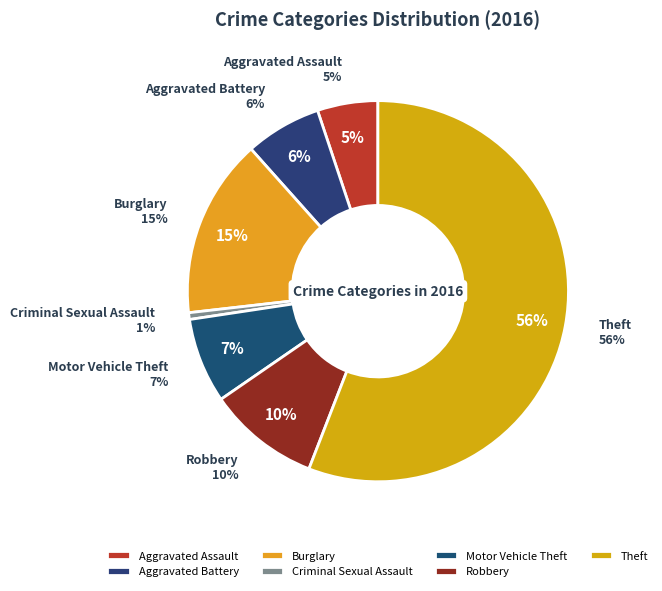

To the nearest percent, what percentage of the pie is Burglary?

15%